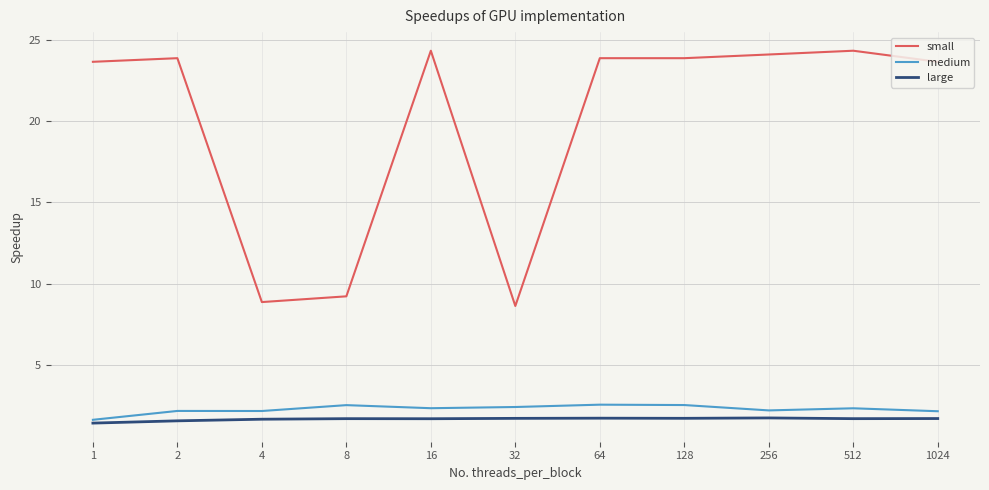

What is the maximum value for small?

24.4